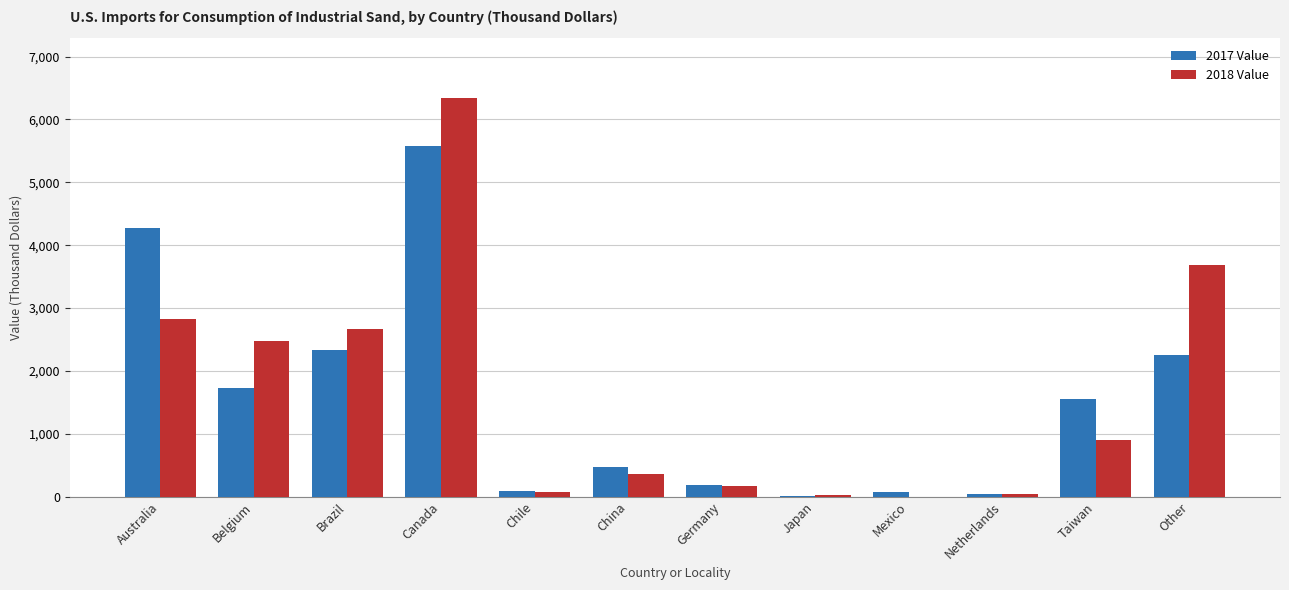

Which series changed the most between Belgium and China?

2018 Value